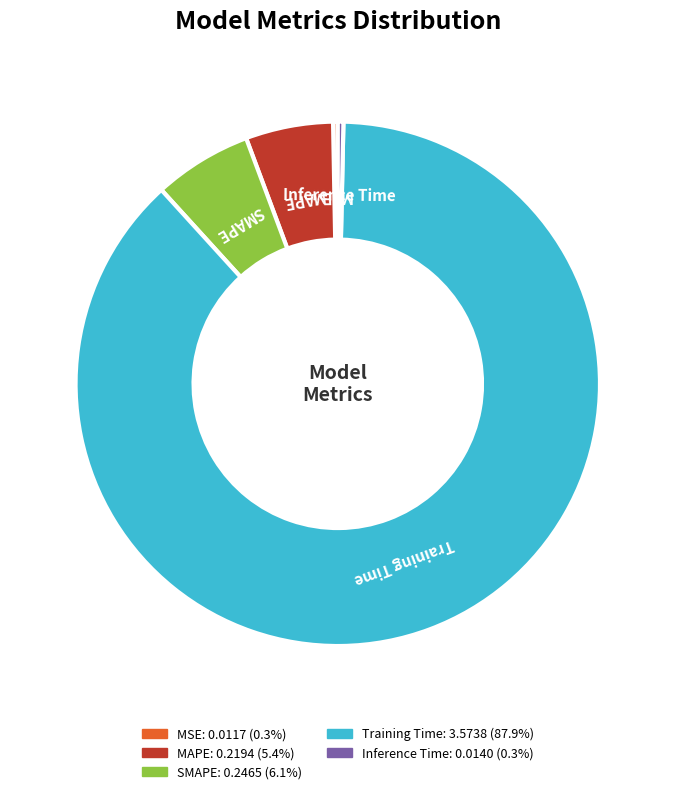

Which slice is the largest?

Training Time